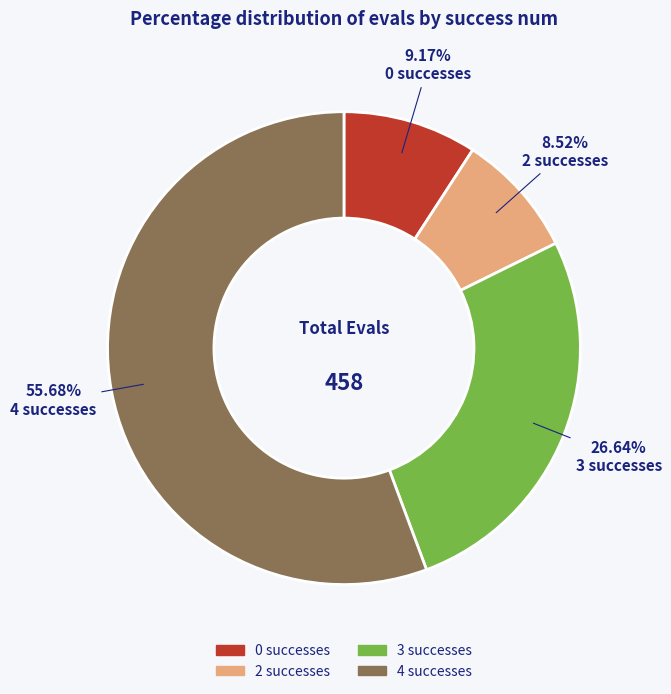

Is there a majority slice in this chart?

Yes